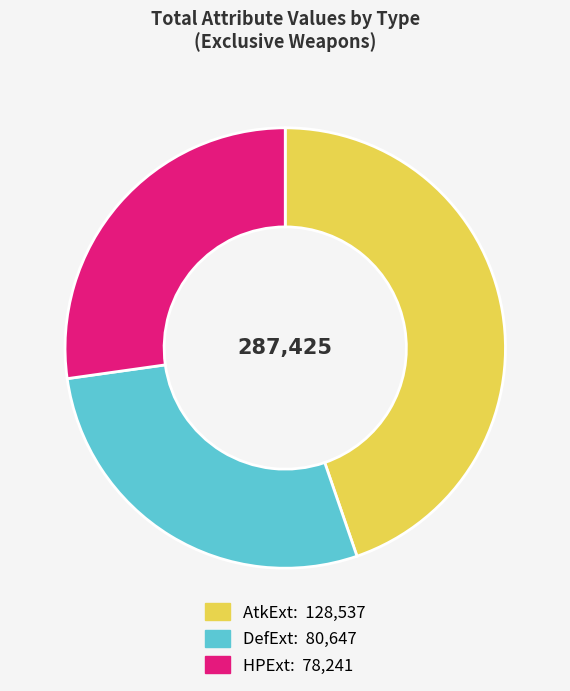

How many slices are in this pie chart?

3